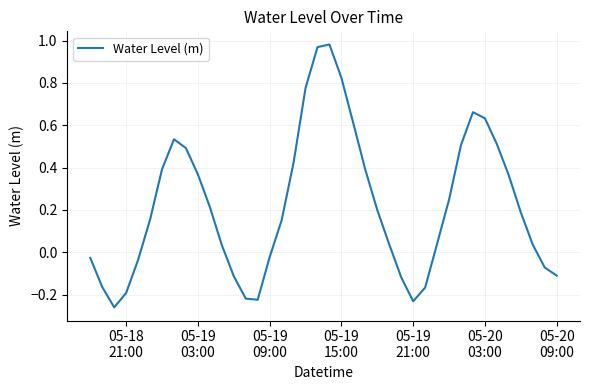

What is the difference between the maximum and minimum values?

1.2